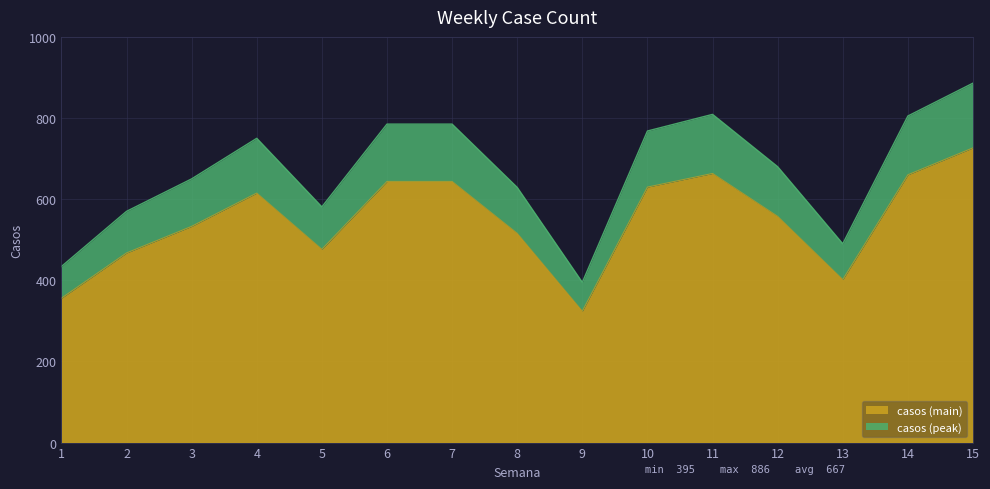

True or false: the data has more than 2 interior local peaks.

False